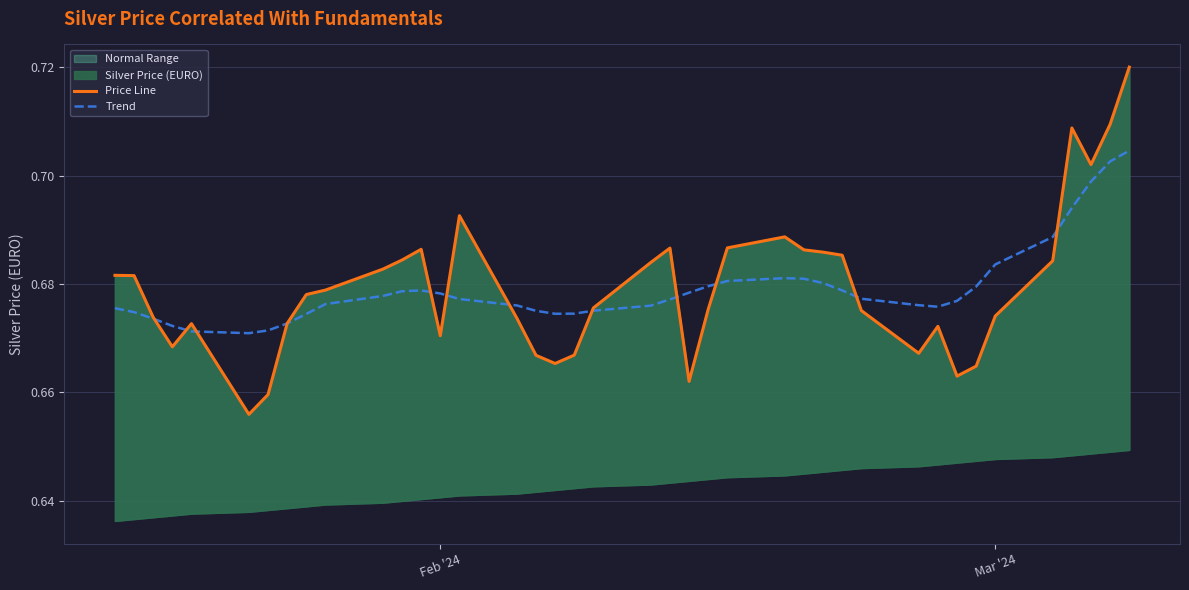

What is the lowest value of the Price Line series?

0.7